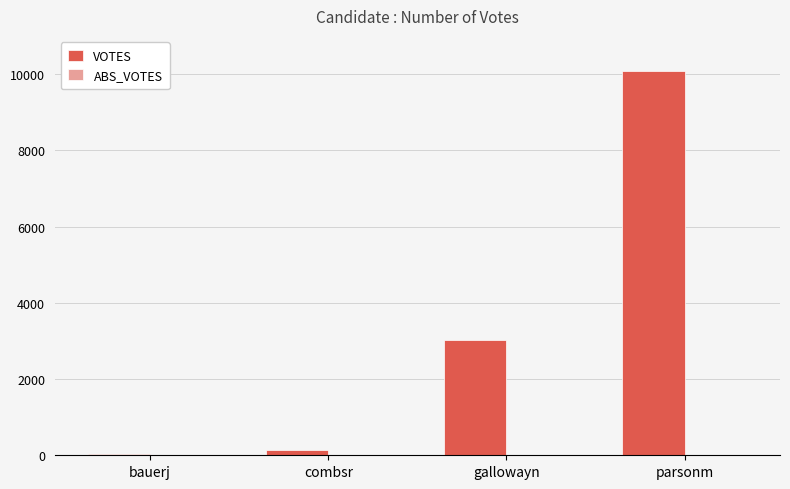

Which label corresponds to the largest value in the chart?

parsonm